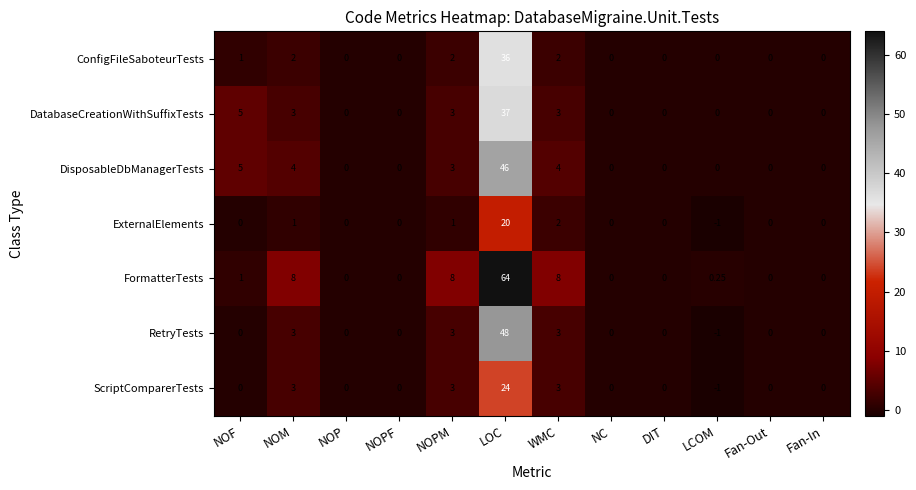

At which category is the sum across all series the highest?

LOC